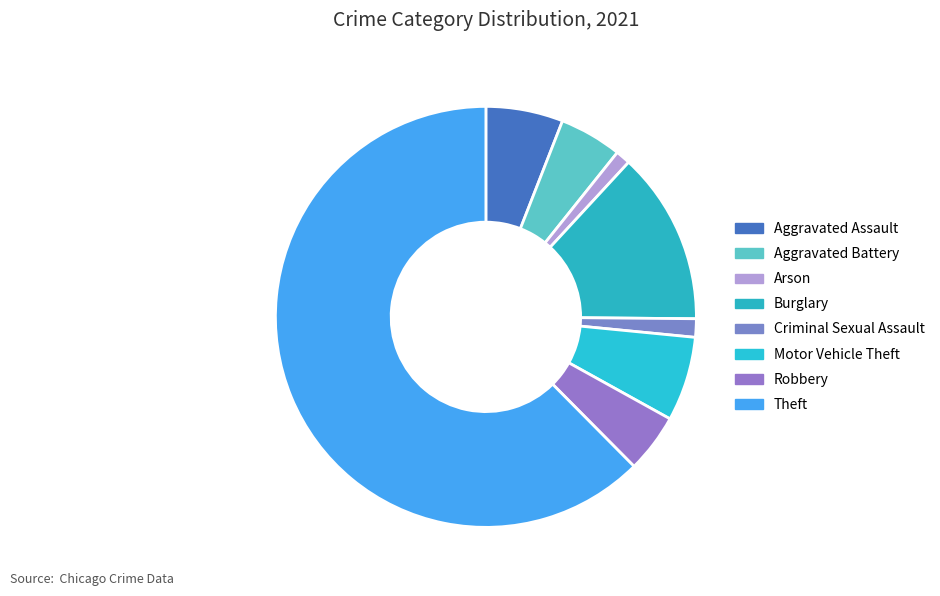

To the nearest percent, what is the combined percentage of Aggravated Battery and Theft?

67%